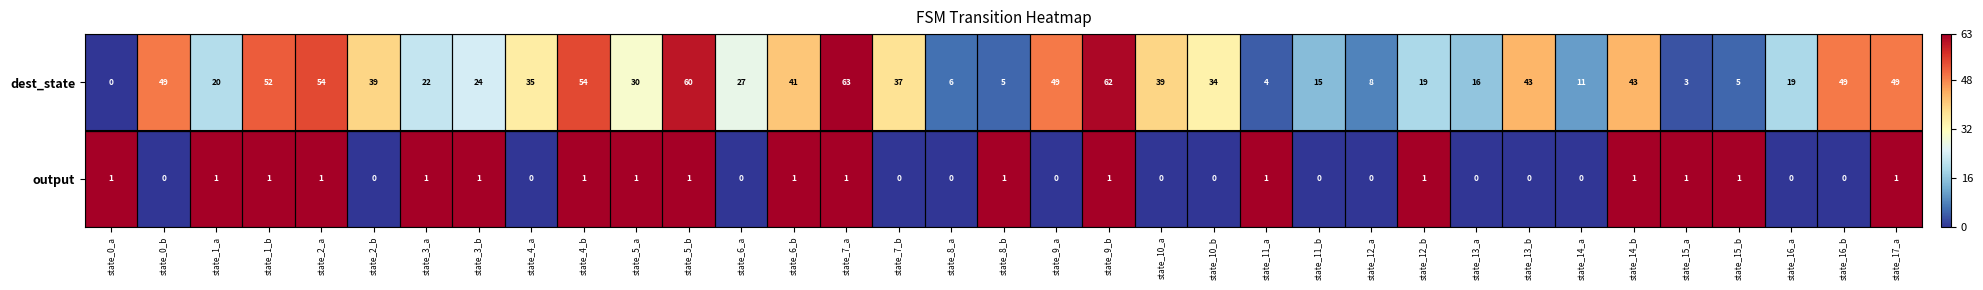

Count the number of data series in this chart.

2